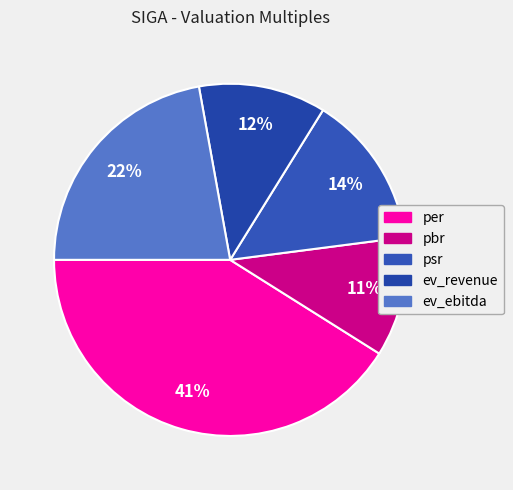

Which has a higher value, pbr or psr?

psr